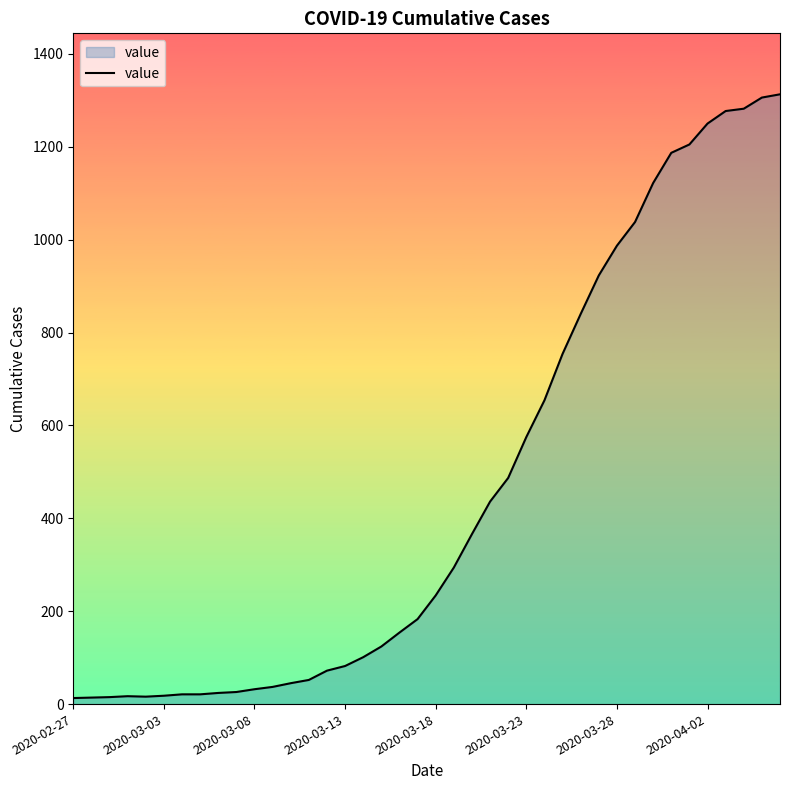

What is the greatest value displayed?

1313